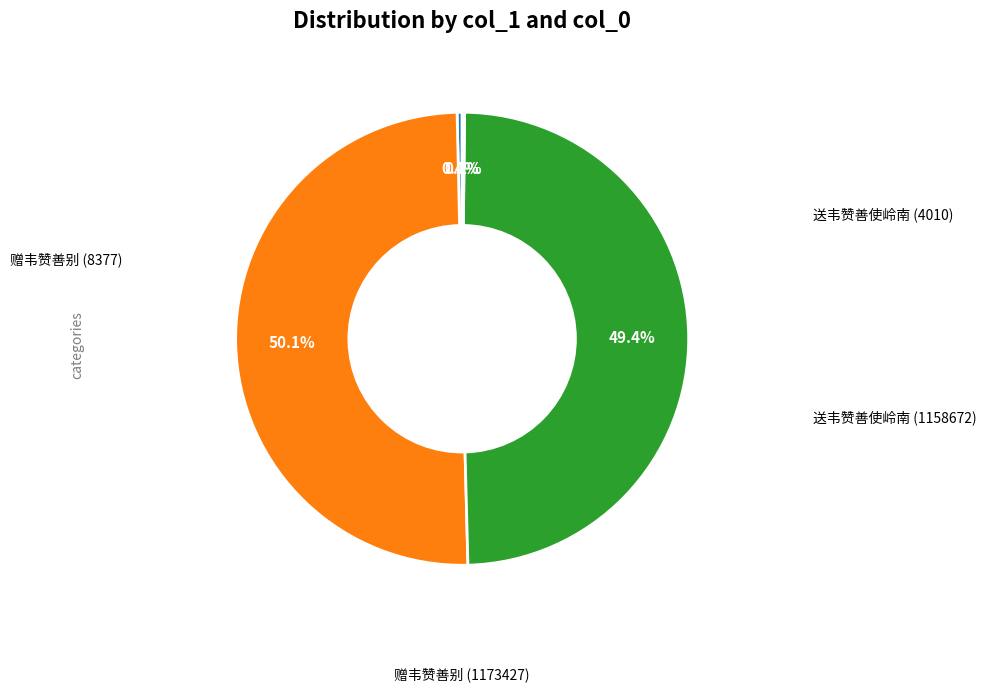

How many segments does this pie chart have?

4